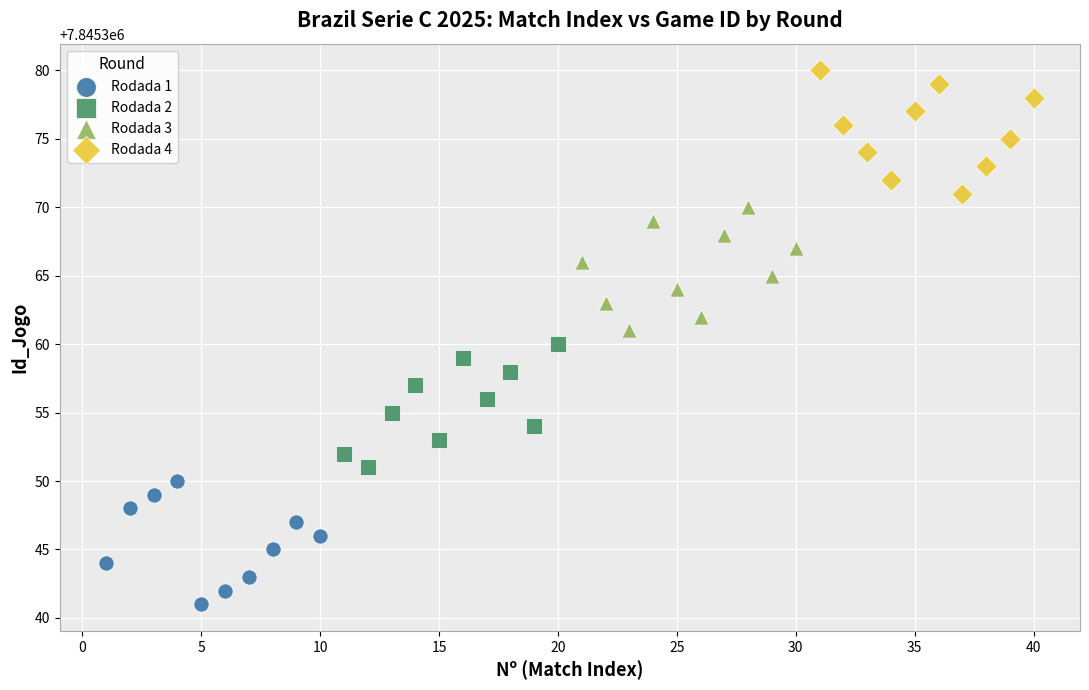

Which series contains the highest Y value?

Rodada 4